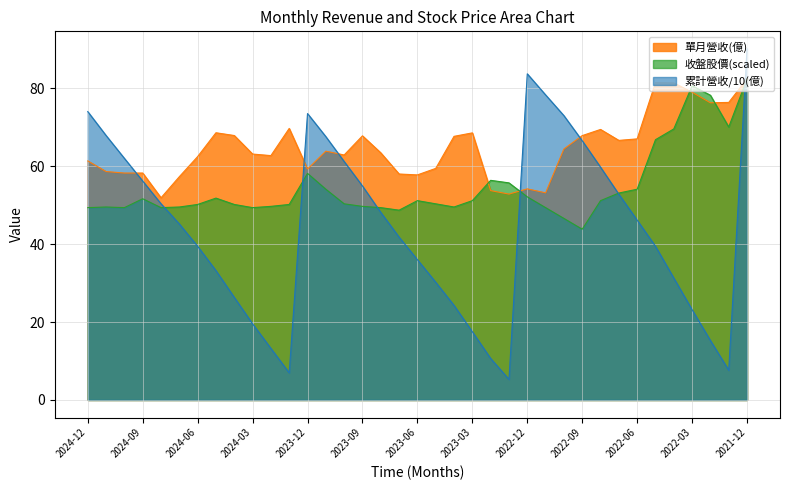

What is the difference between the maximum and minimum values in the 單月營收(億) series?

30.5